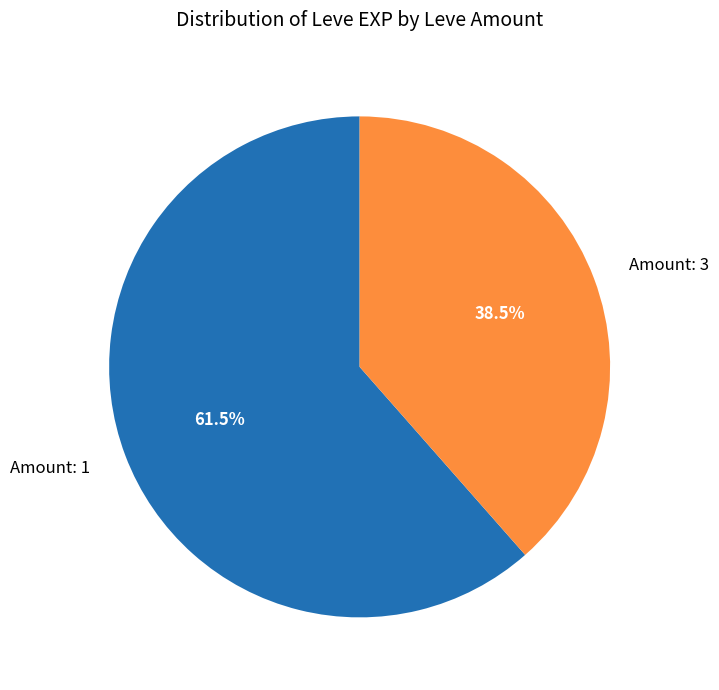

Rank the categories by value from highest to lowest.

Amount: 1, Amount: 3